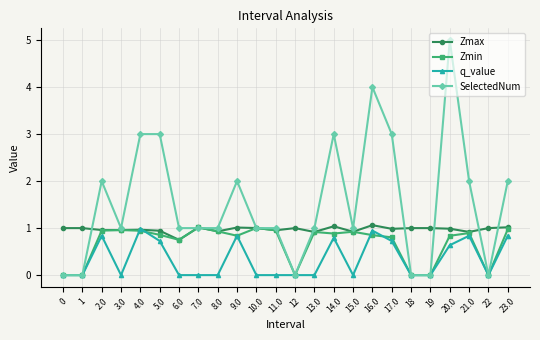

What is the label of the 3rd point from the left?

2.0